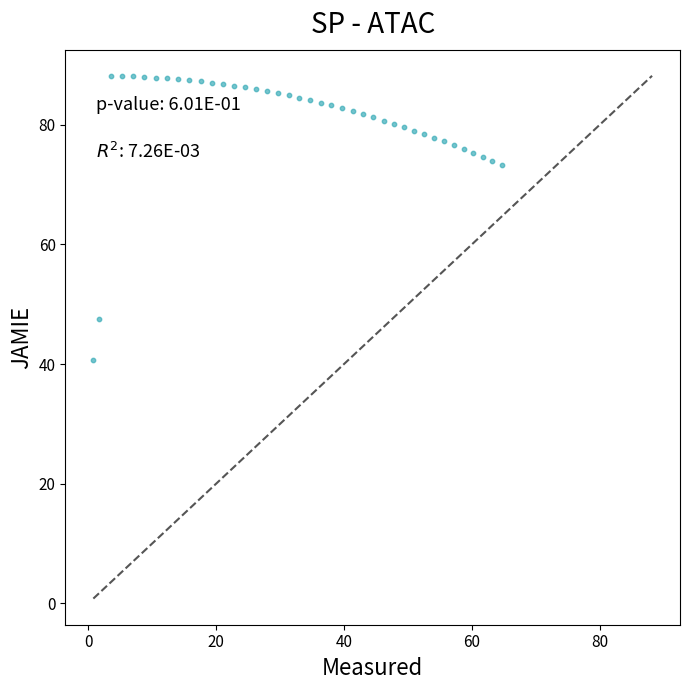

What is the range of X values (max minus min)?

63.8